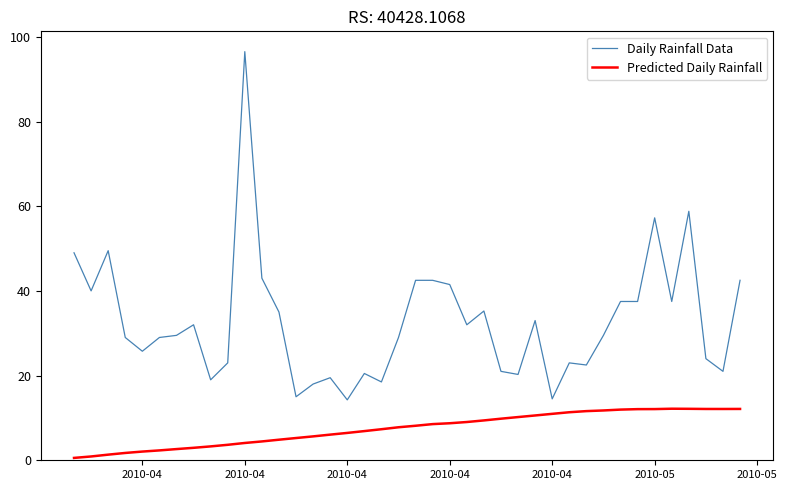

What is the difference between the maximum and minimum values in the Daily Rainfall Data series?

82.2